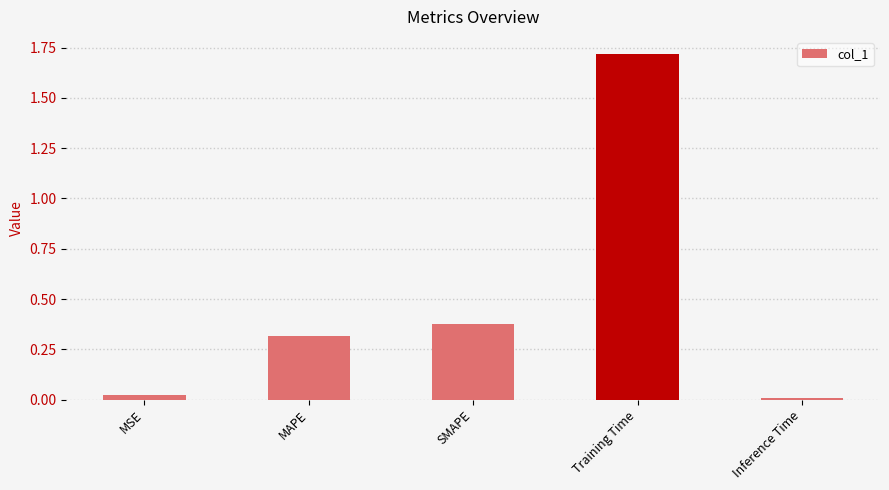

List the labels in order of value, smallest first.

Inference Time, MSE, MAPE, SMAPE, Training Time